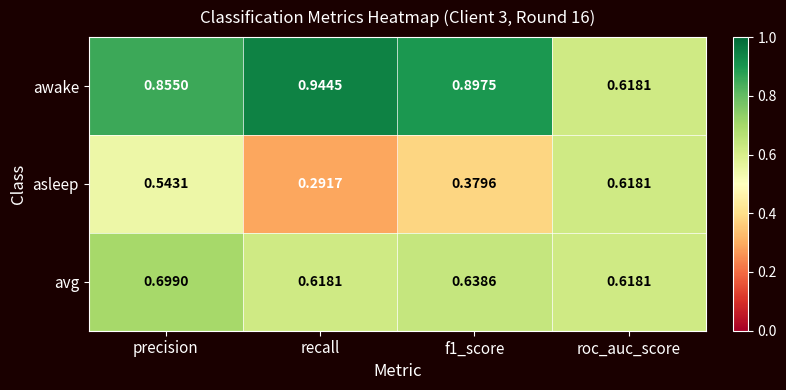

Rank the series at recall from lowest to highest value.

asleep, avg, awake